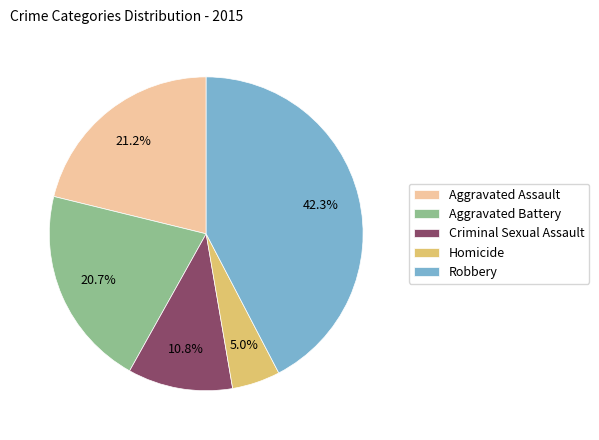

What is the smallest slice in the pie chart?

Homicide